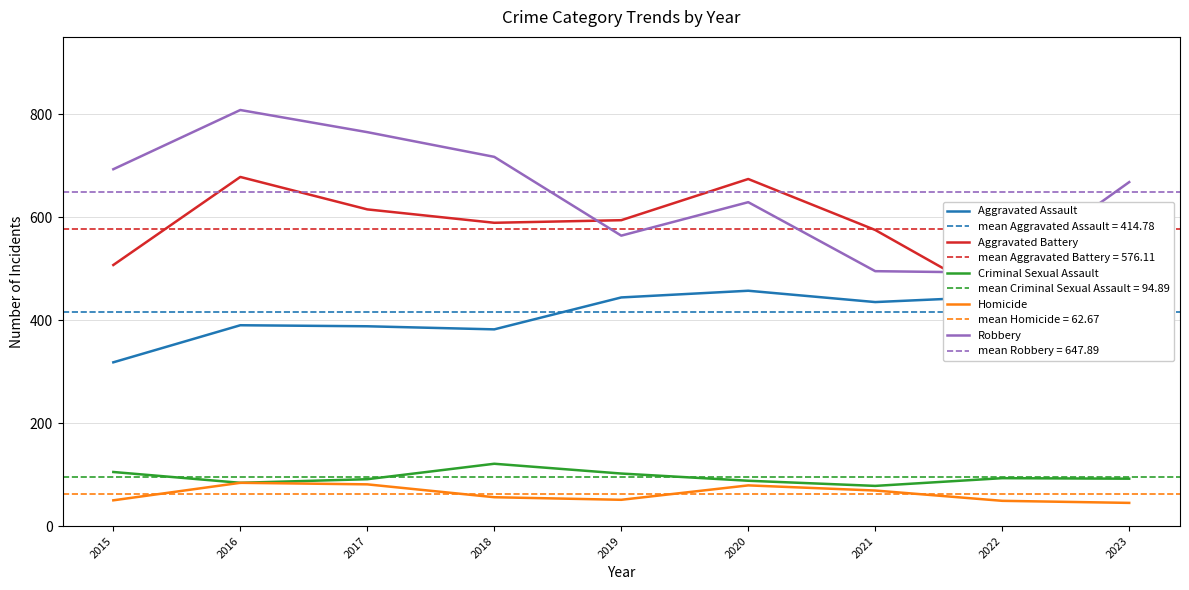

How many series are shown in this chart?

5